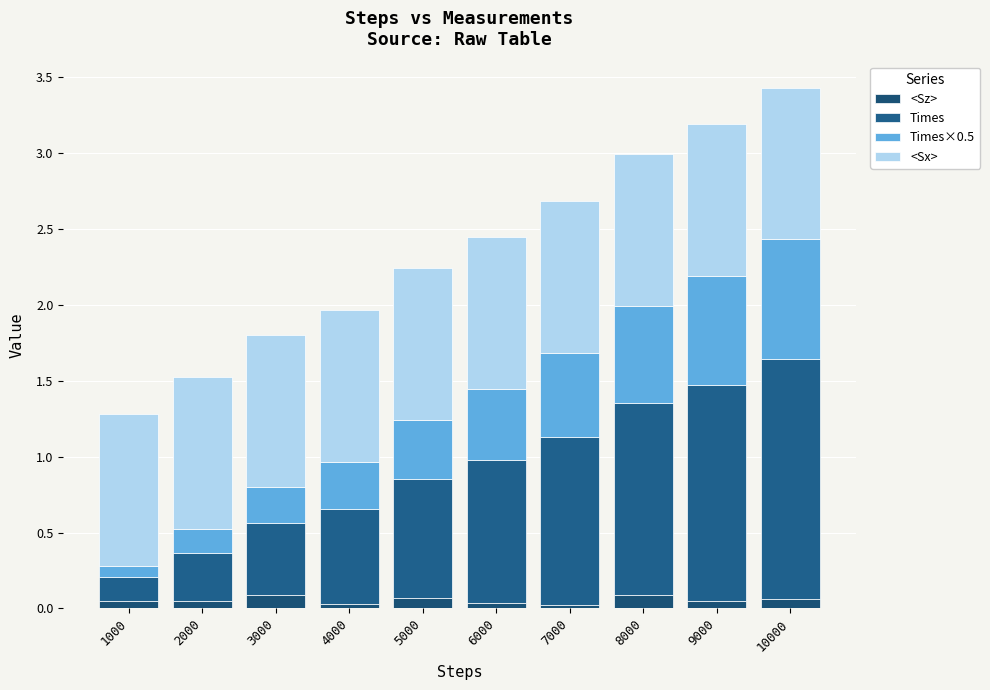

How many bars are there in total?

10